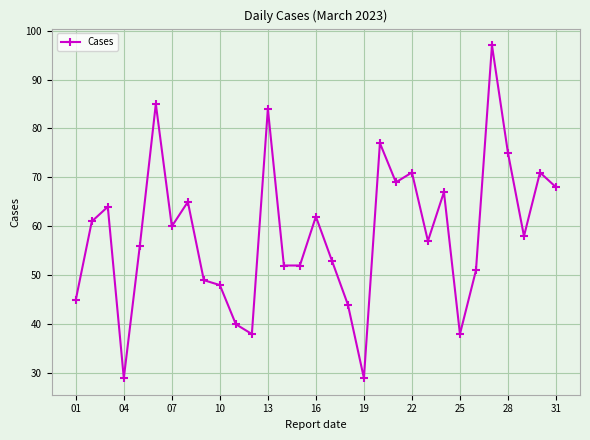

True or false: the data has more than 2 interior local peaks.

True